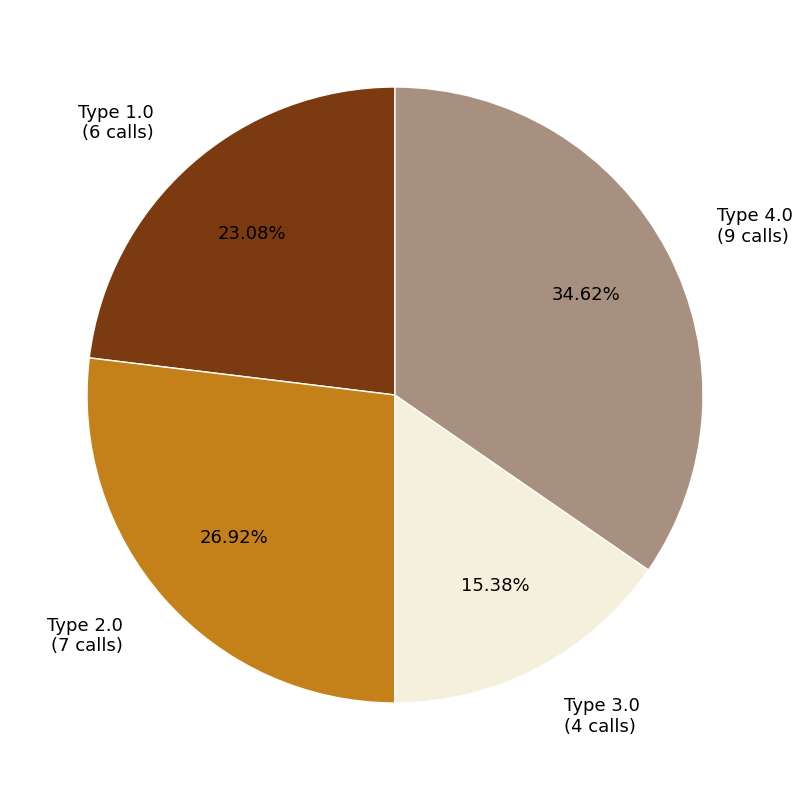

Do Type 2.0 and Type 4.0 together represent more than half of the pie?

Yes